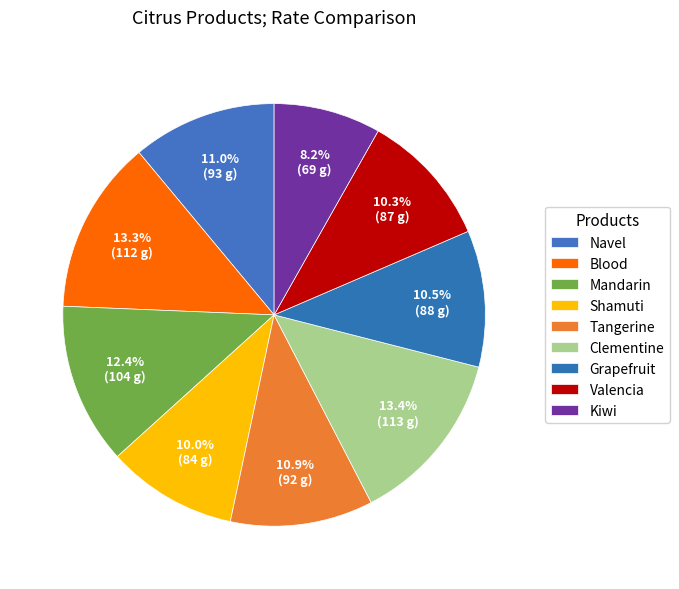

Is the sum of Tangerine and Mandarin greater than half?

No